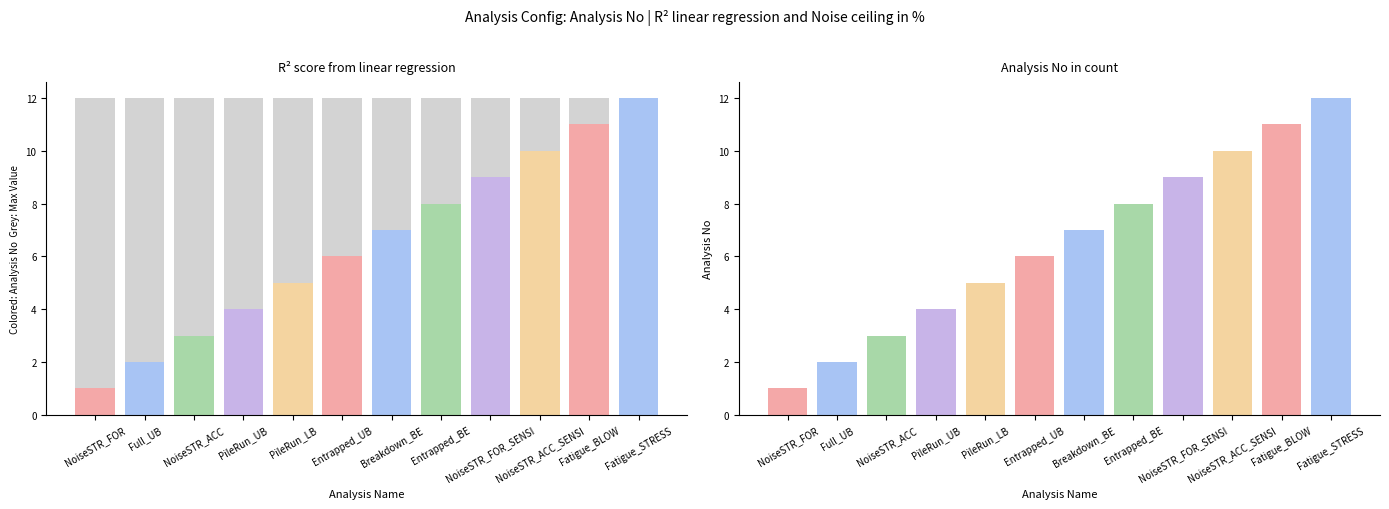

How many bars are there in total?

36